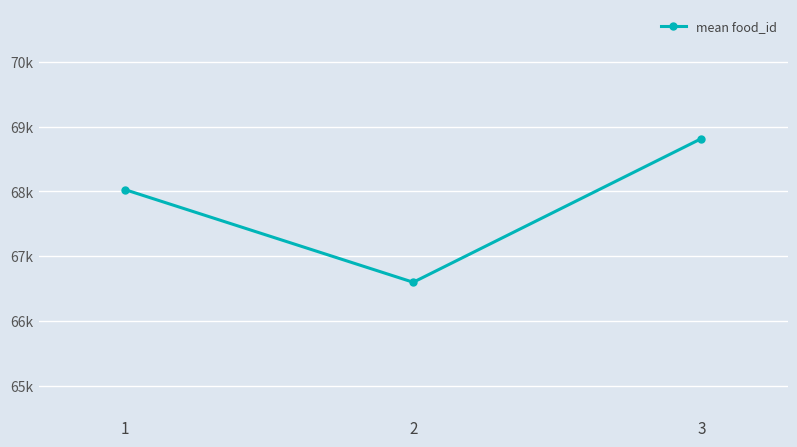

Does the chart have visible grid lines?

Yes